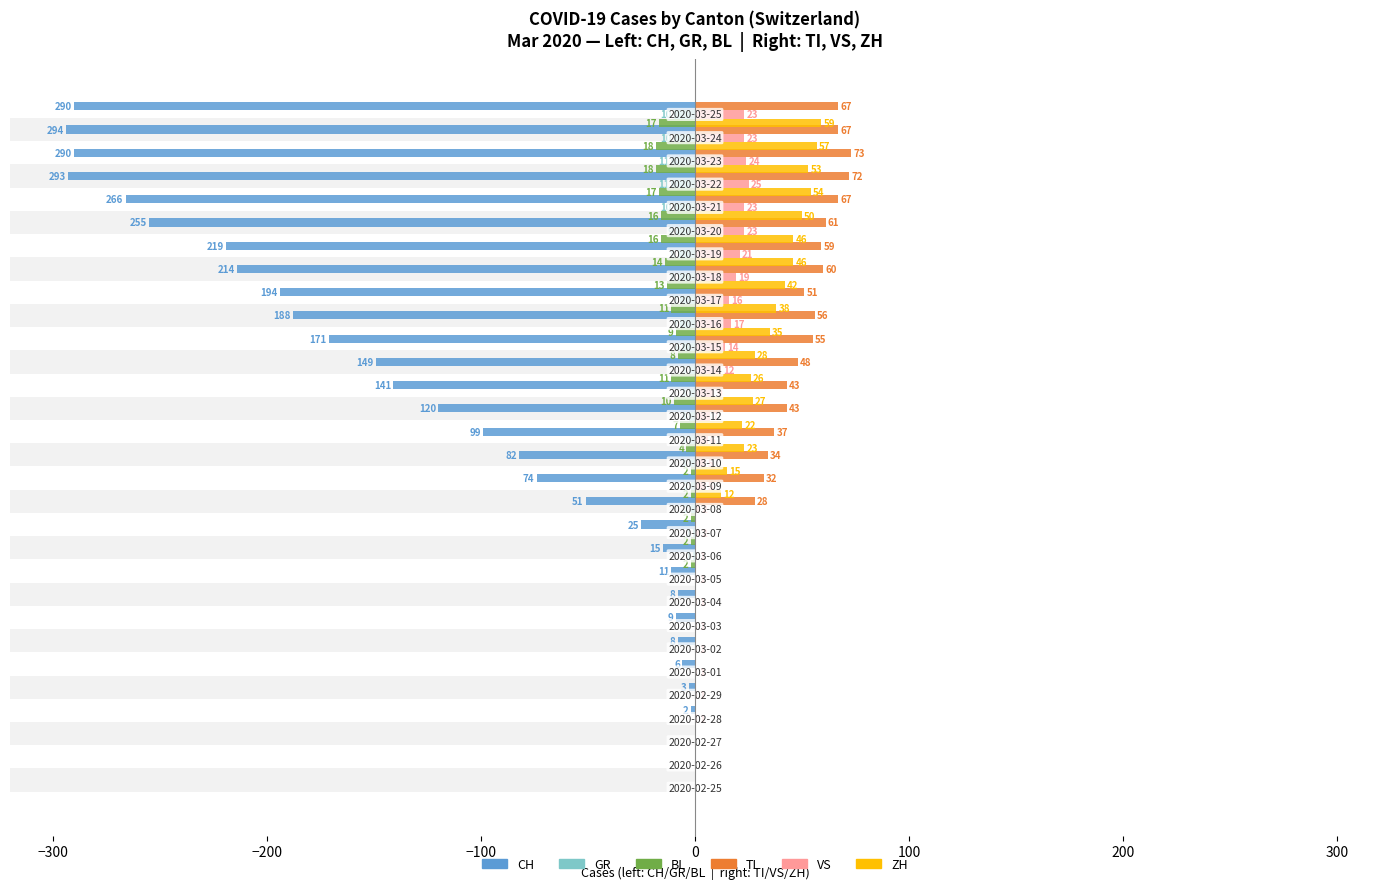

How many values in the VS series exceed 6?

14